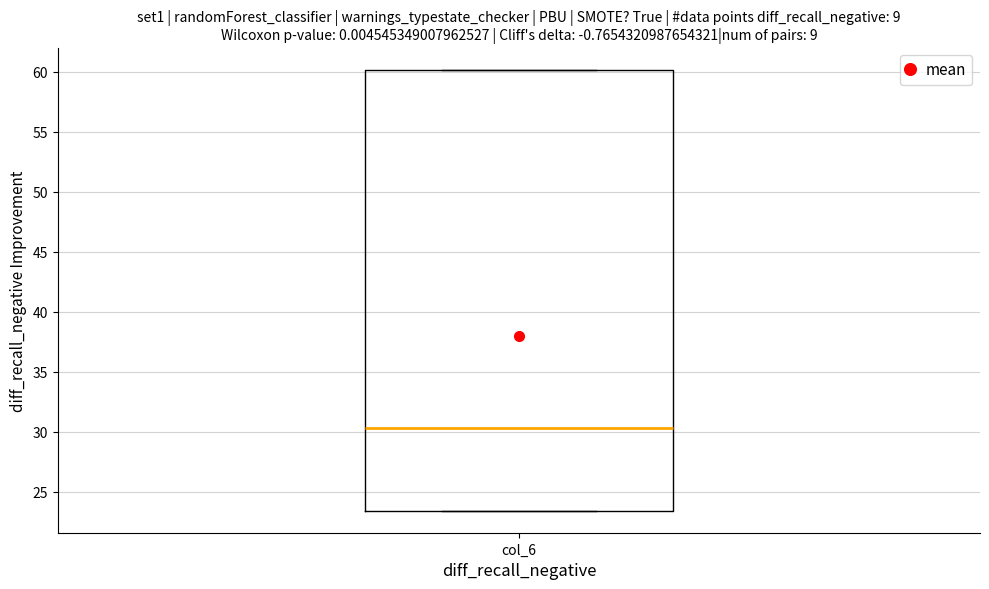

Read this box plot against the y-axis: the position of the median line, the range covered by the box, and the ends of both whiskers. The values are not printed on the chart, so give them approximately, as read against the axis.

median 30.5, box 23.5 to 60.0, whiskers 23.5 to 60.0